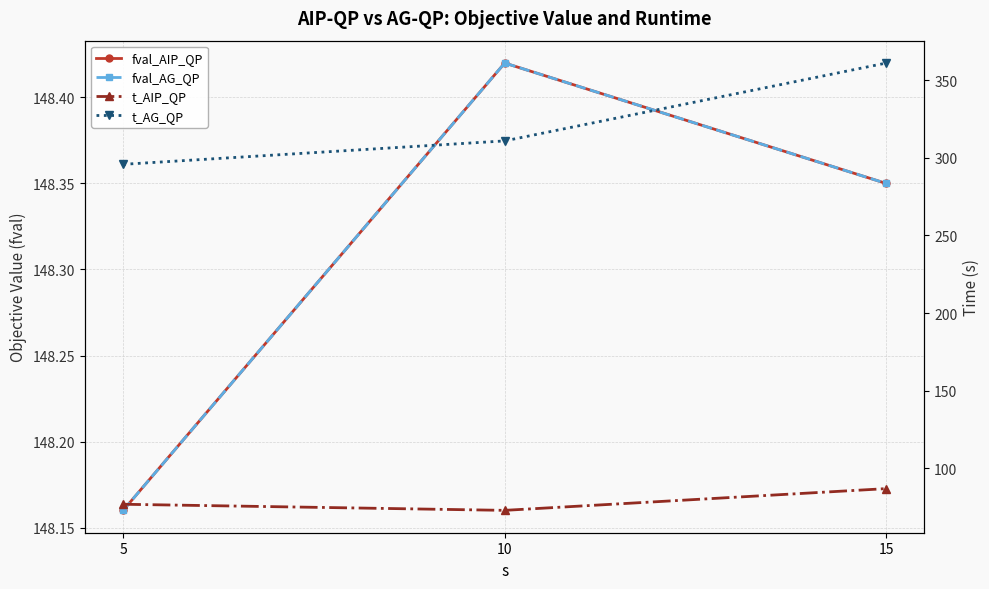

Which series has the largest range (max minus min)?

t_AG_QP